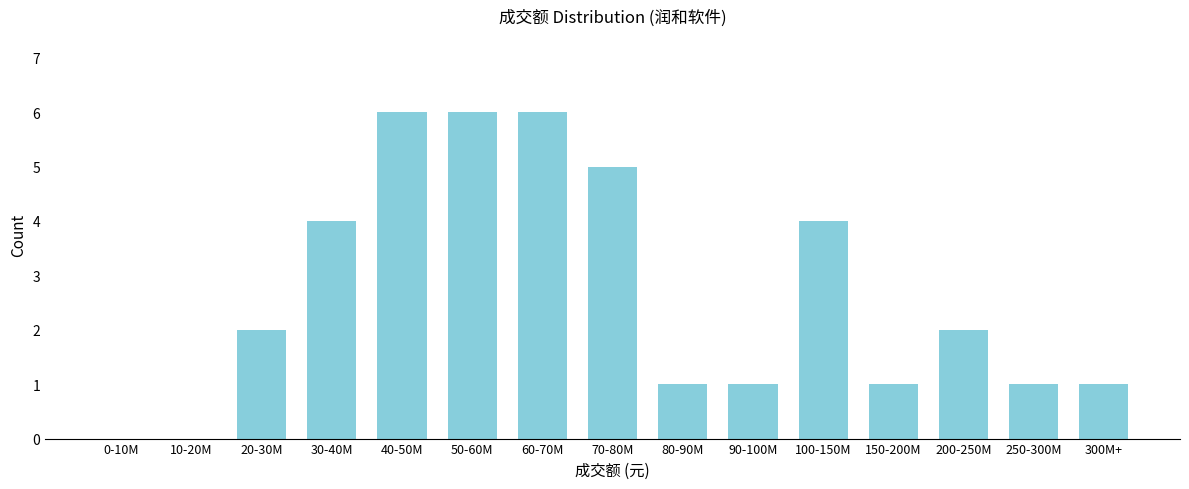

Reading left to right, transcribe all the data shown in this chart.

0-10M=0	10-20M=0	20-30M=2	30-40M=4	40-50M=6	50-60M=6	60-70M=6	70-80M=5	80-90M=1	90-100M=1	100-150M=4	150-200M=1	200-250M=2	250-300M=1	300M+=1